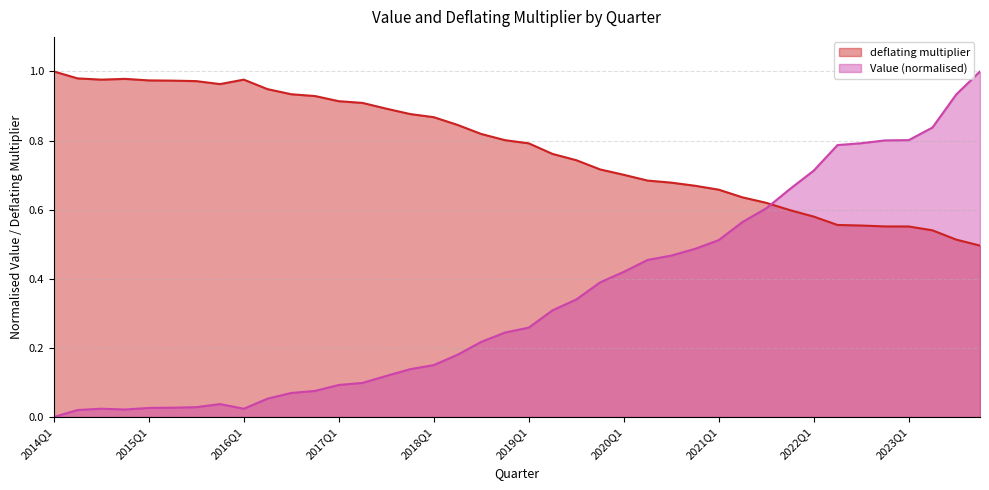

Does the chart display data point markers on the line(s)?

No